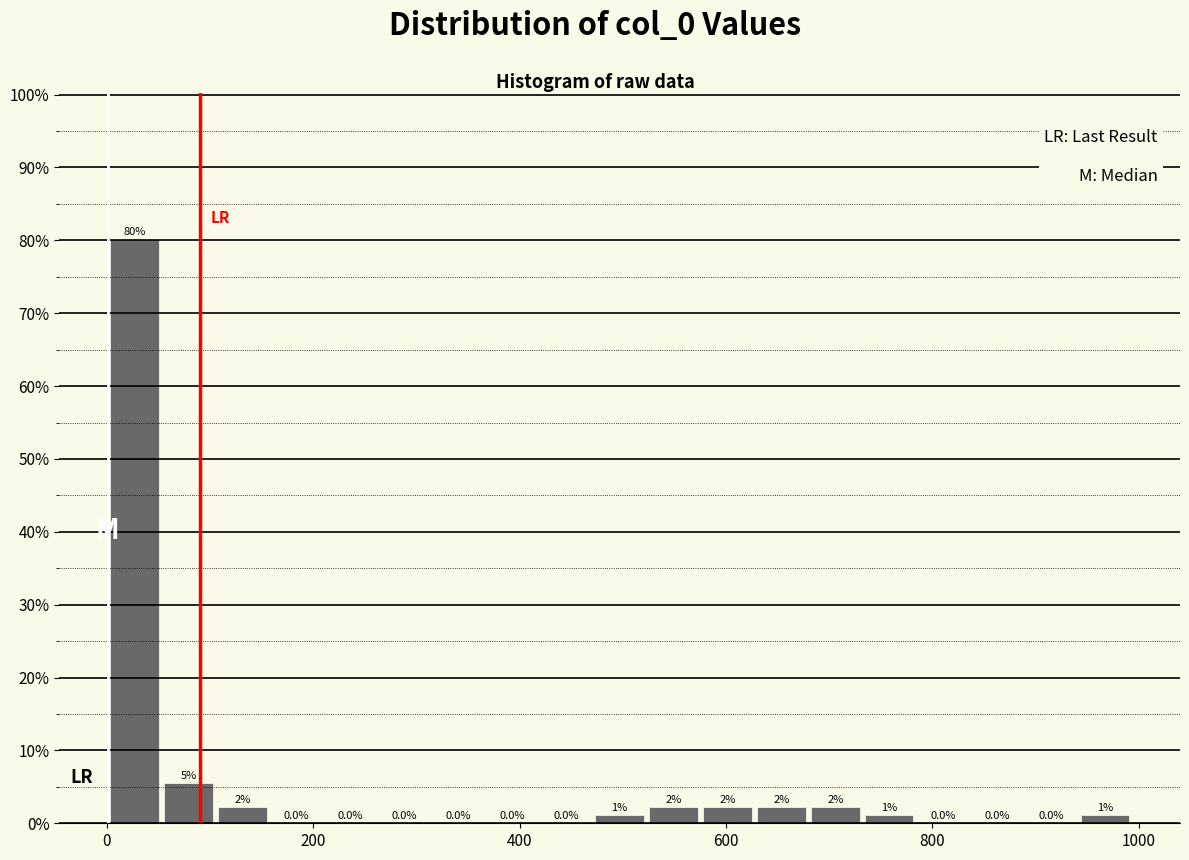

Around what value on the x-axis is the tallest bar? Give the approximate position of its centre, as read against the axis.

20